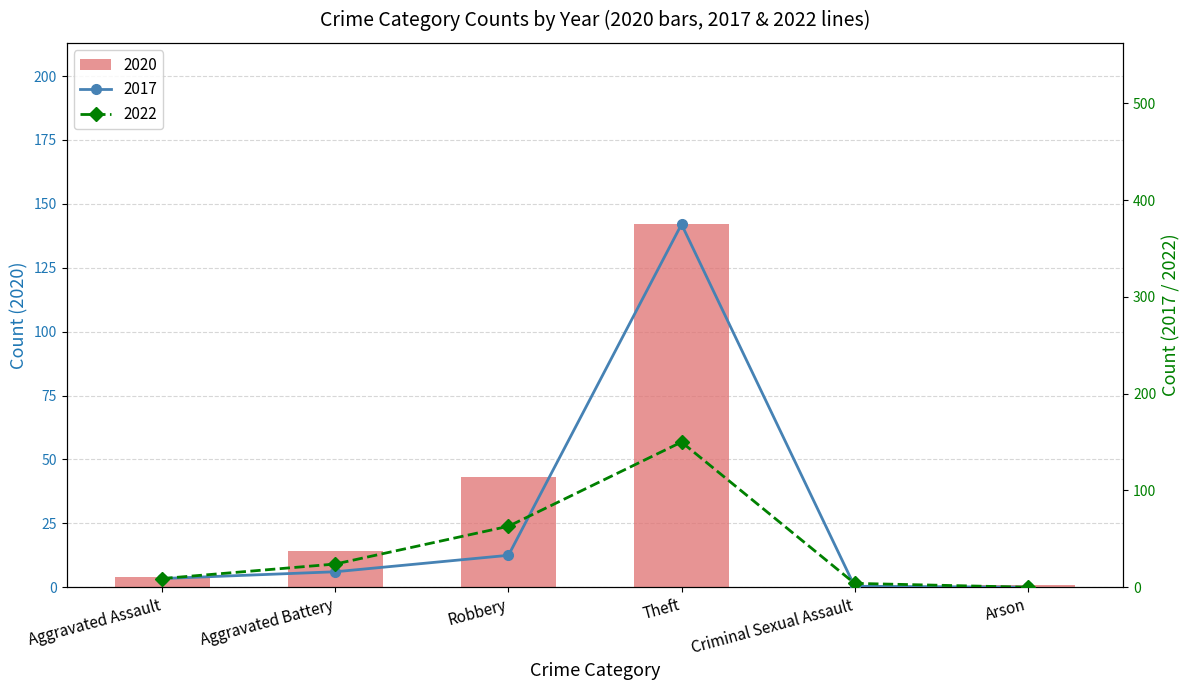

Reading left to right, what are all the values shown in this chart?

2020: 4	14	43	142	0	1
2017: 9	16	33	375	1	0
2022: 9	24	63	150	4	0